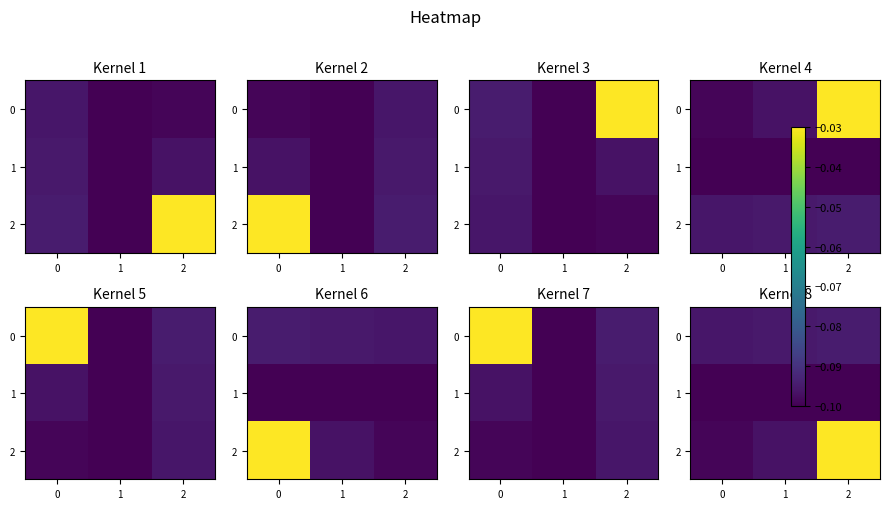

True or false: 0 has a value of -0.1 at 2.

False